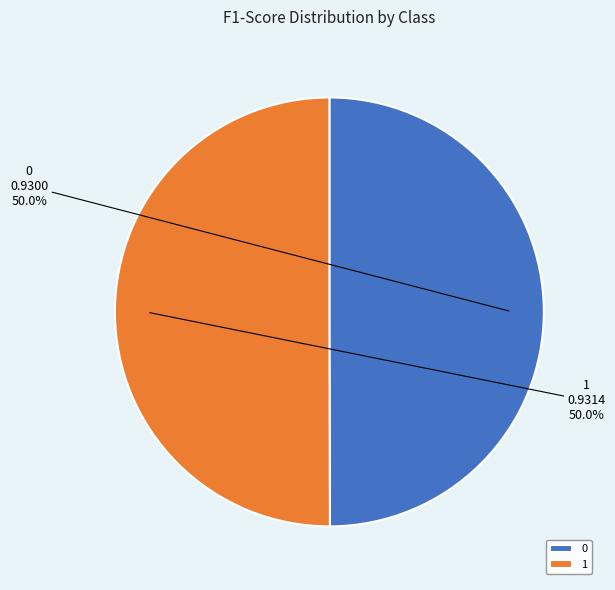

What percentage do 0 and 1 together represent?

100.0%